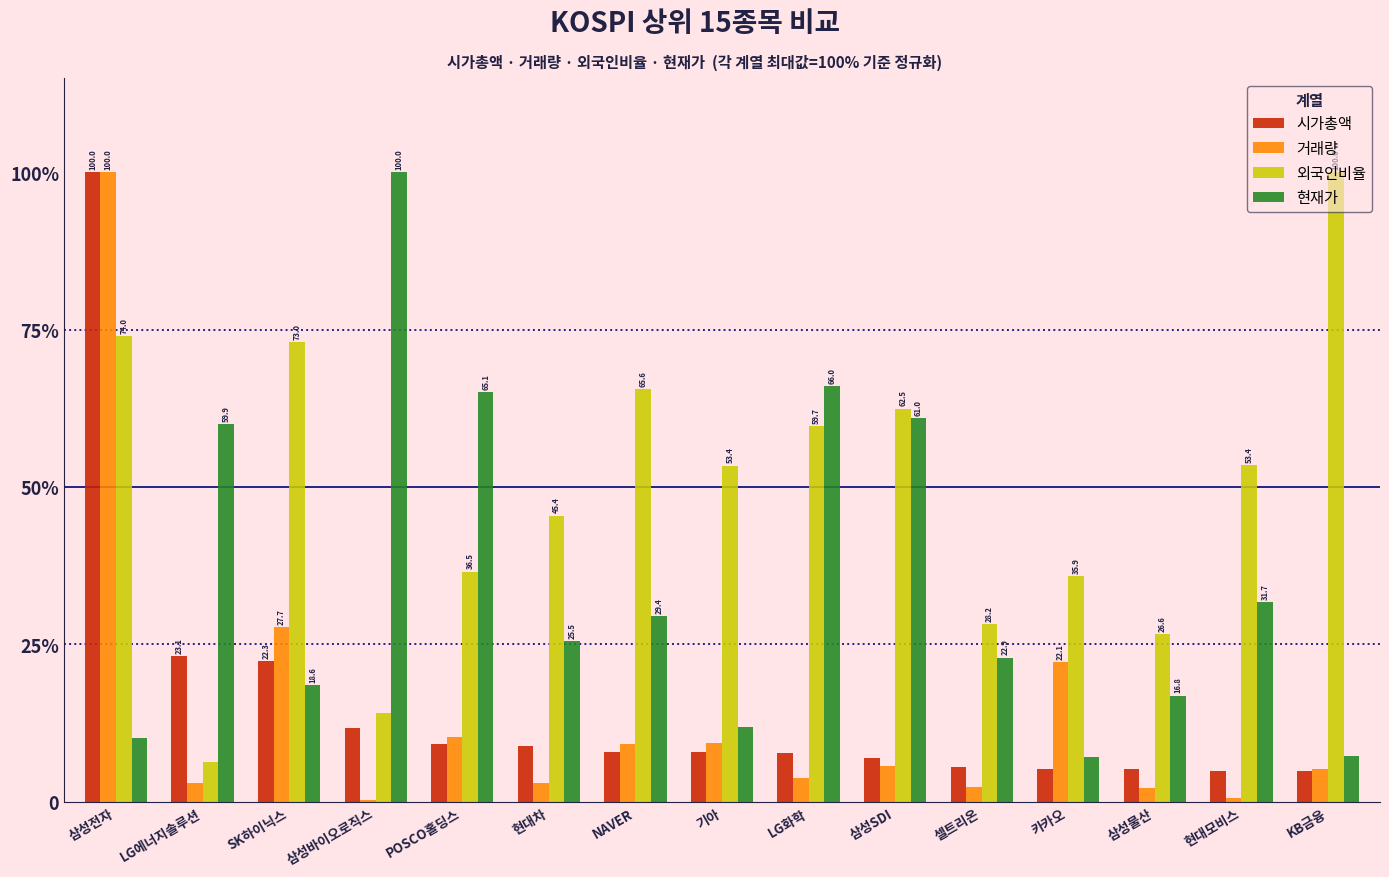

At which label is 시가총액 closest to 52?

LG에너지솔루션